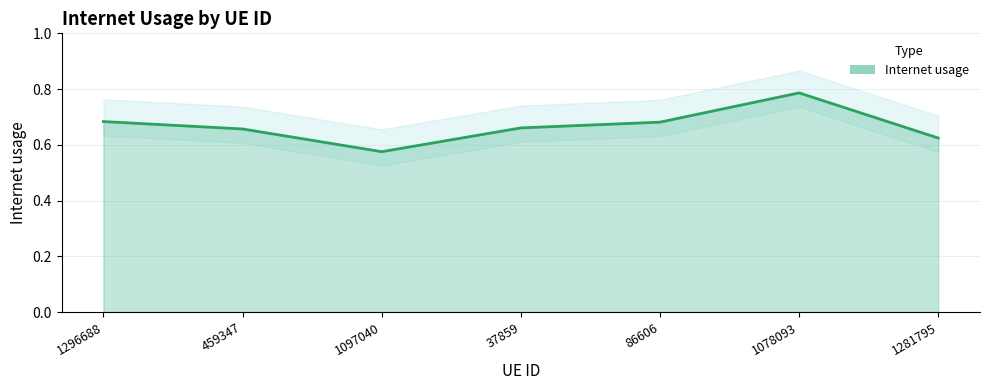

What is the value of the 3rd point from the left?

0.6